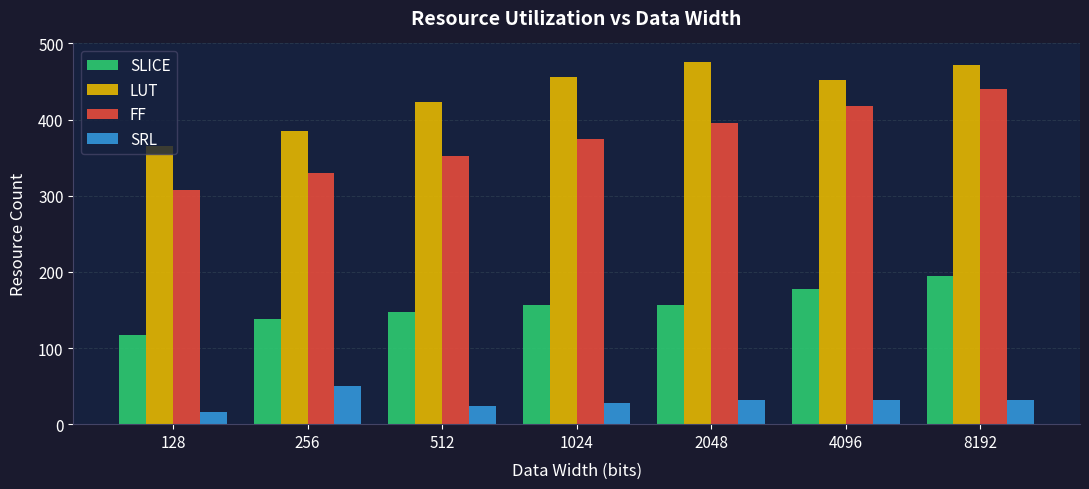

Which category has the highest value in the FF series?

8192